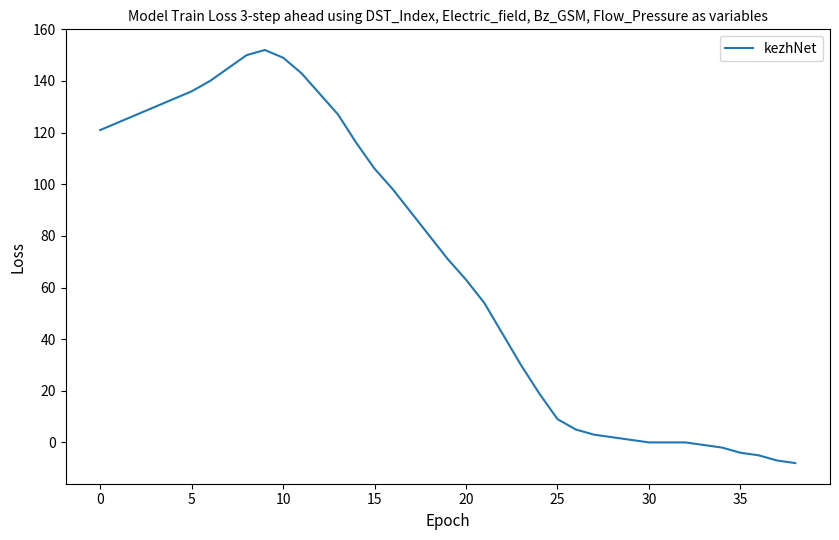

What is the maximum value shown in the chart?

152